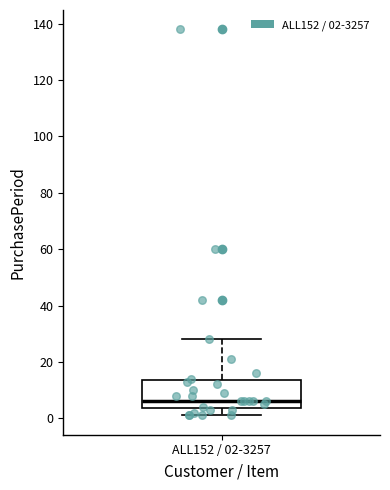

Read this box plot against the y-axis: the position of the median line, the range covered by the box, and the ends of both whiskers. The values are not printed on the chart, so give them approximately, as read against the axis.

median 6, box 4 to 14, whiskers 2 to 28